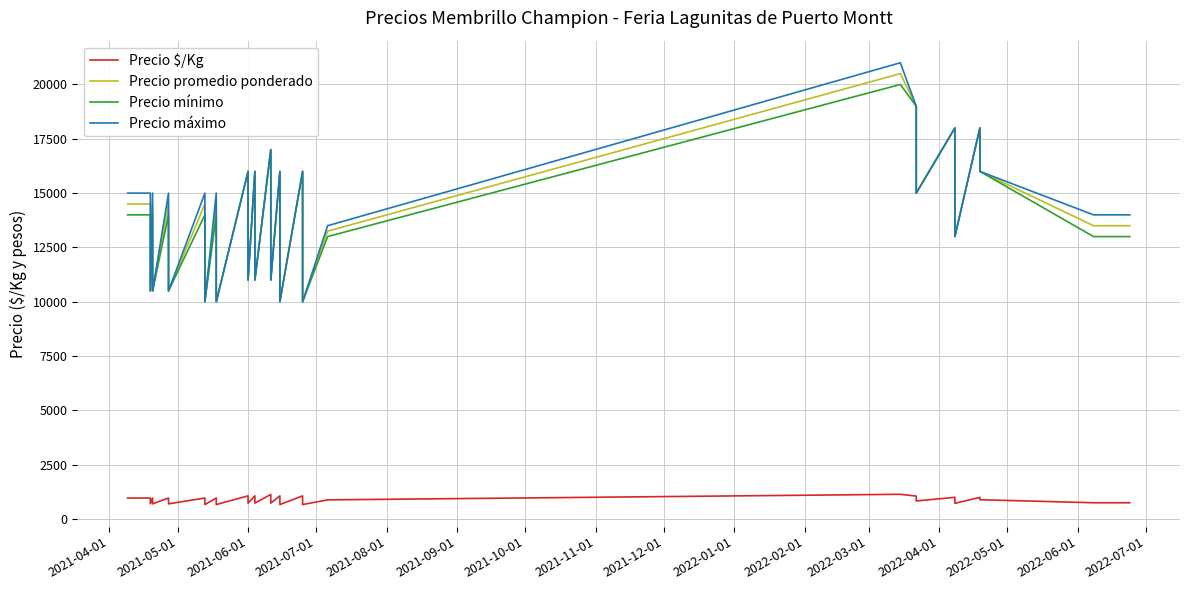

What is the maximum value shown in the chart?

21000